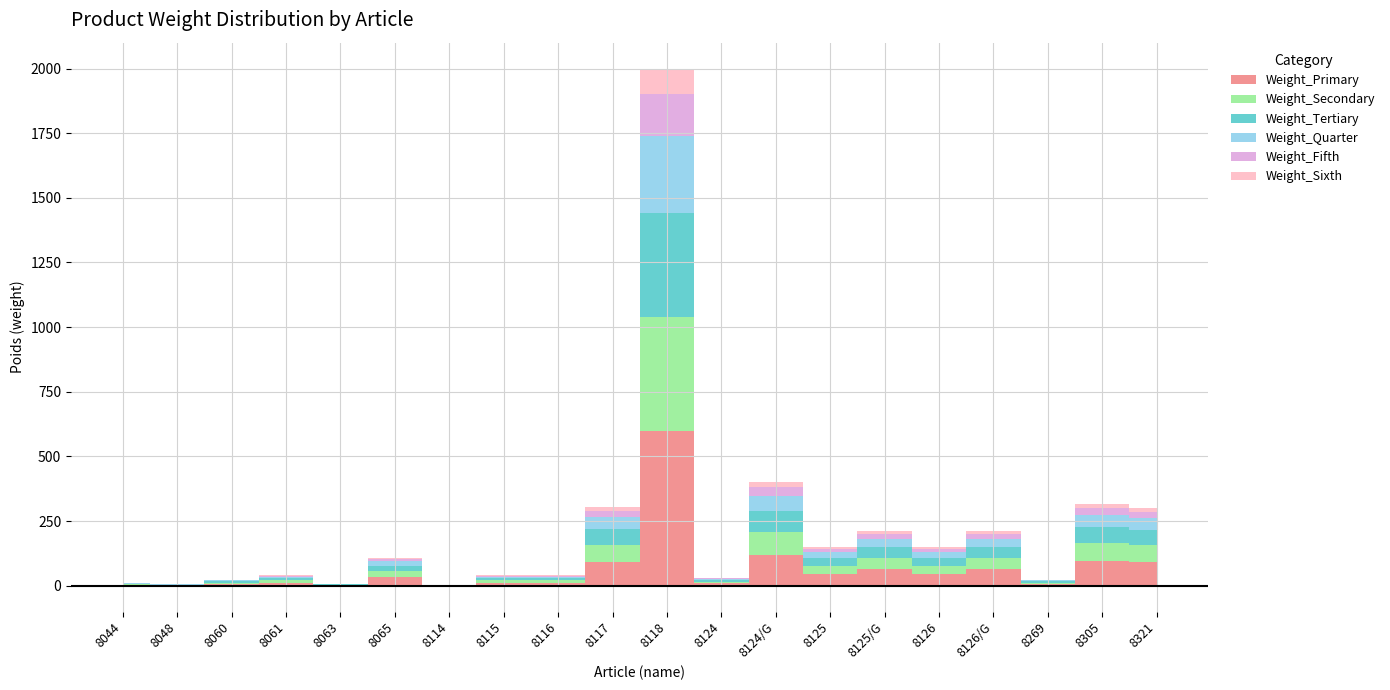

Rank the categories by value from lowest to highest.

8114, 8048, 8063, 8044, 8060, 8269, 8124, 8061, 8115, 8116, 8065, 8125, 8126, 8125/G, 8126/G, 8321, 8117, 8305, 8124/G, 8118